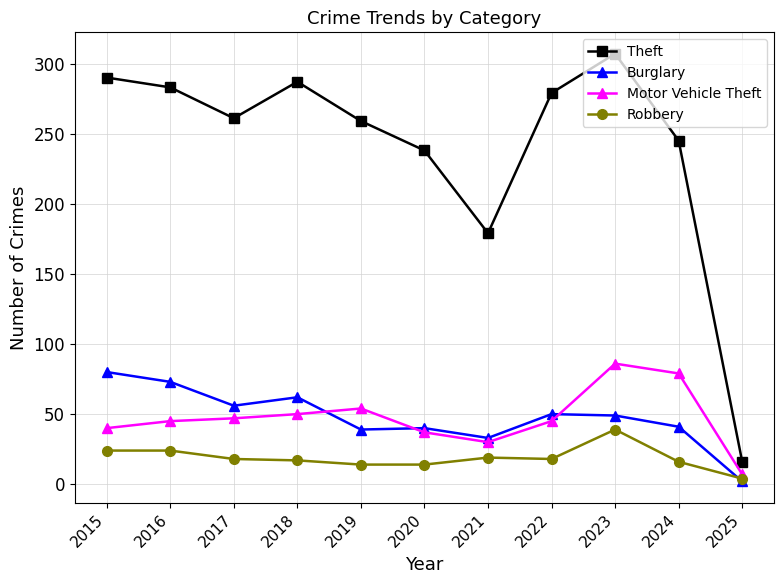

What is the difference between the highest and lowest values at 2020?

224